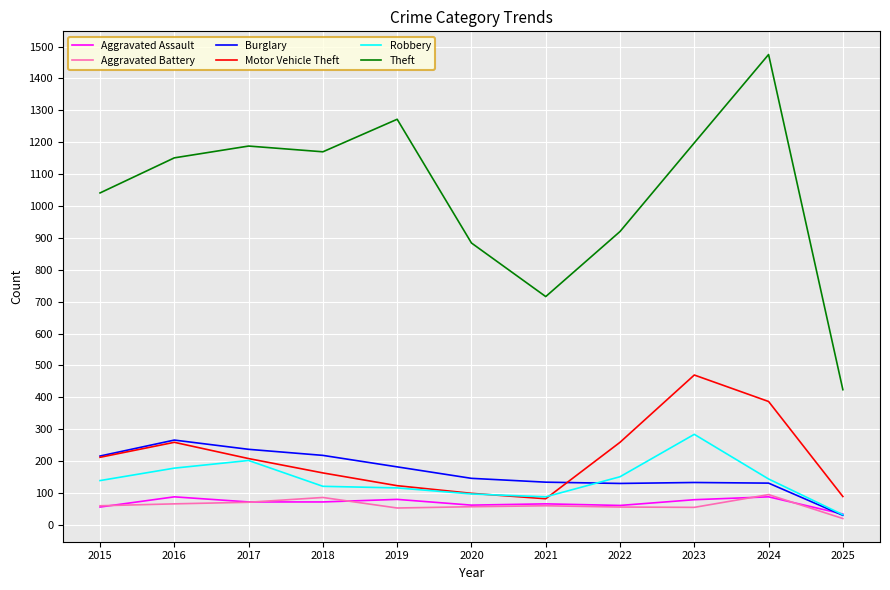

At which label does Theft reach its minimum?

2025